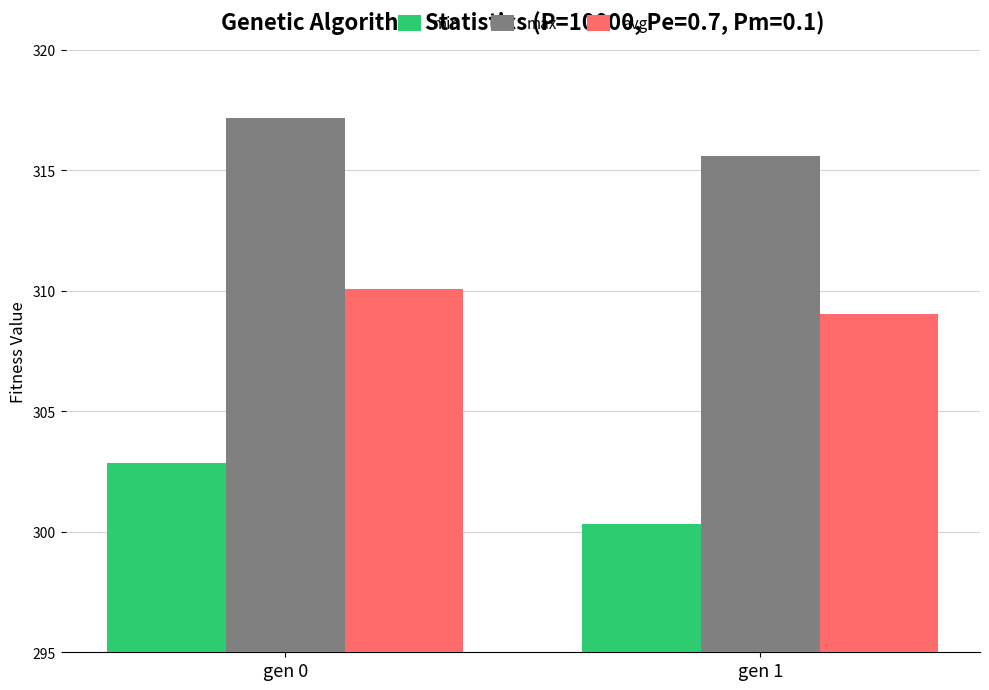

Rank the series by their average value, from highest to lowest.

max, avg, min